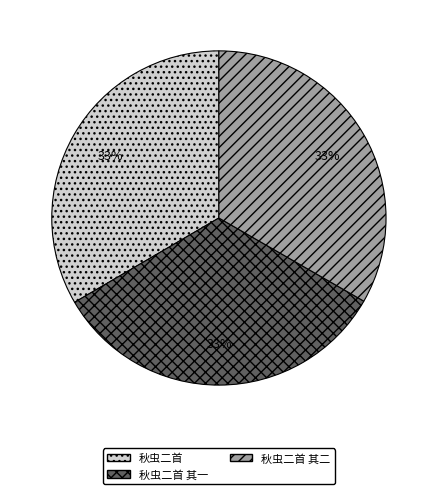

To the nearest percent, what percentage of the pie is 秋虫二首 其一?

33%